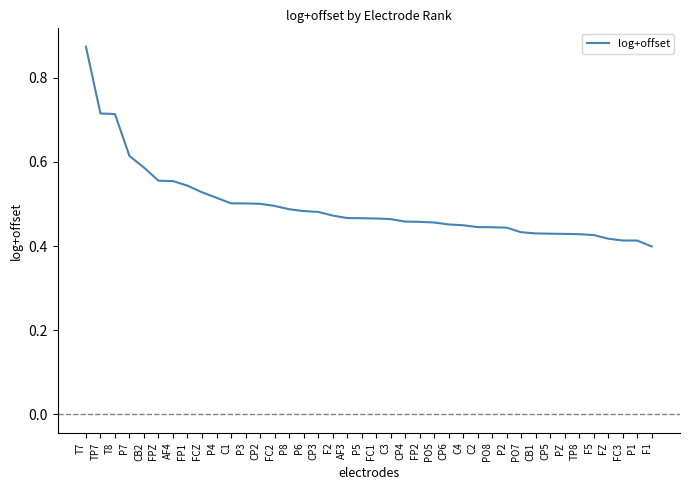

Which label corresponds to the largest value in the chart?

T7